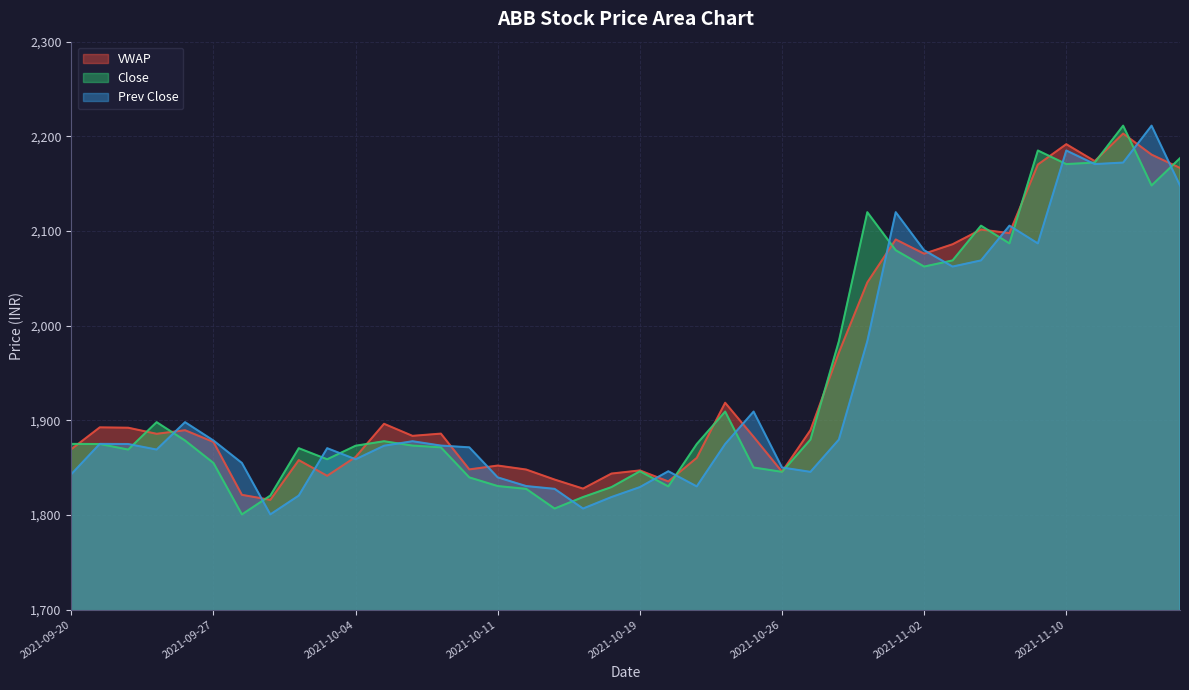

At which label is Close closest to 2005?

2021-10-28